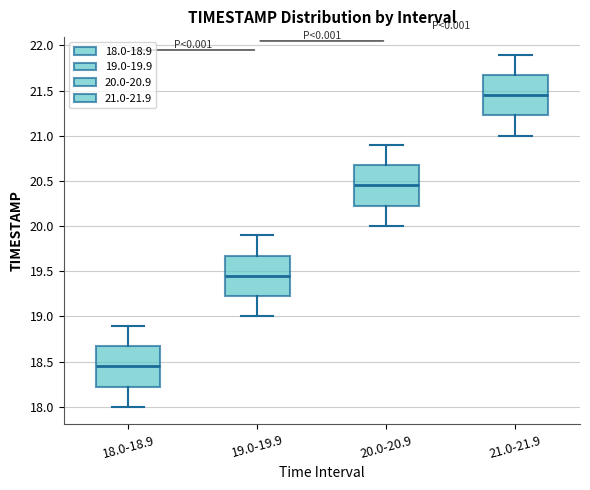

Reading left to right, transcribe this box plot: for each box, give where its median line is, the range the box spans, and where its two whiskers end, as read against the y-axis. The values are not printed on the chart, so give them approximately, as read against the axis.

18.0-18.9: median 18.45, box 18.25 to 18.70, whiskers 18.00 to 18.90
19.0-19.9: median 19.45, box 19.25 to 19.70, whiskers 19.00 to 19.90
20.0-20.9: median 20.45, box 20.25 to 20.70, whiskers 20.00 to 20.90
21.0-21.9: median 21.45, box 21.25 to 21.70, whiskers 21.00 to 21.90